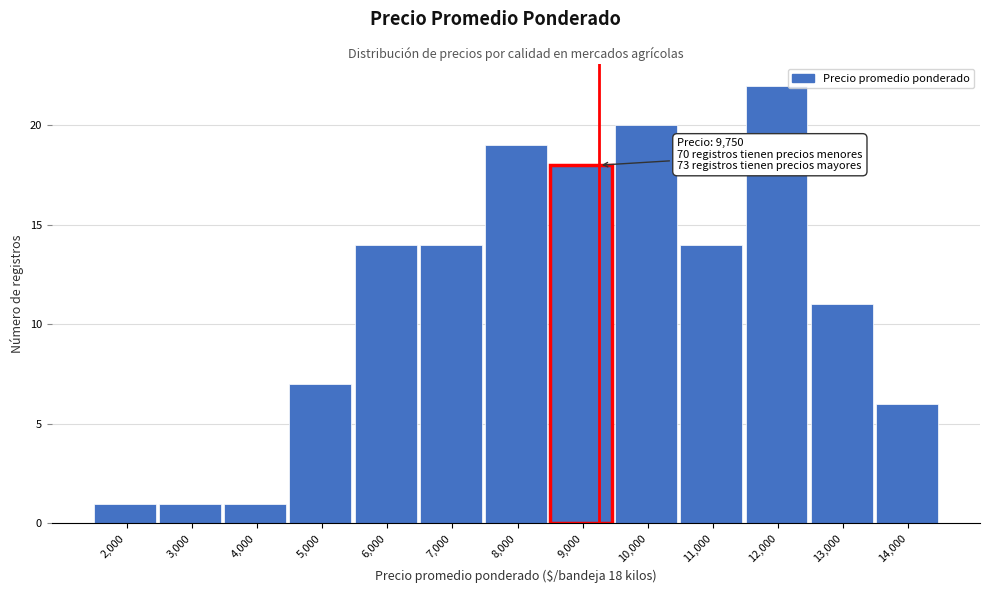

Reading left to right, list all the values displayed in this chart.

2,000=1	3,000=1	4,000=1	5,000=7	6,000=14	7,000=14	8,000=19	9,000=18	10,000=20	11,000=14	12,000=22	13,000=11	14,000=6